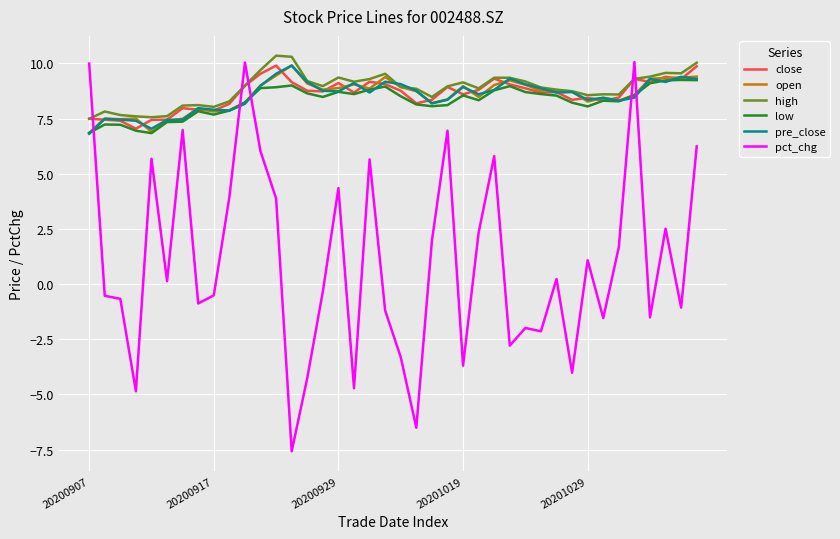

What are all the series names shown in the legend?

close, open, high, low, pre_close, pct_chg